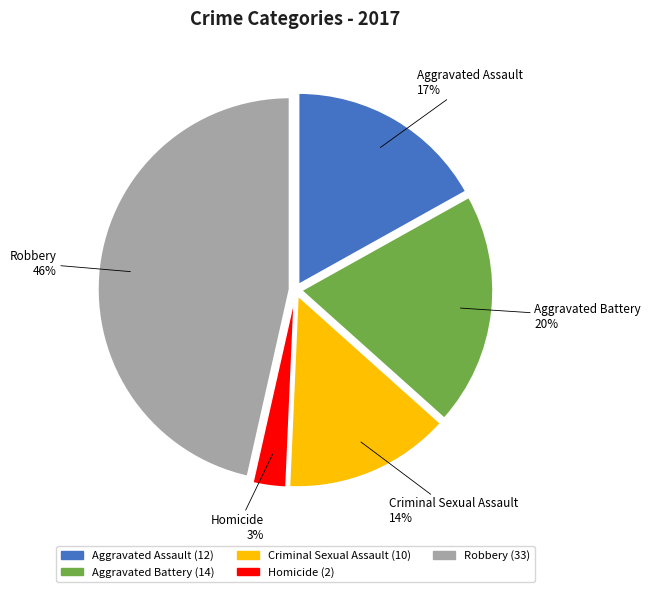

How many slices are in this pie chart?

5